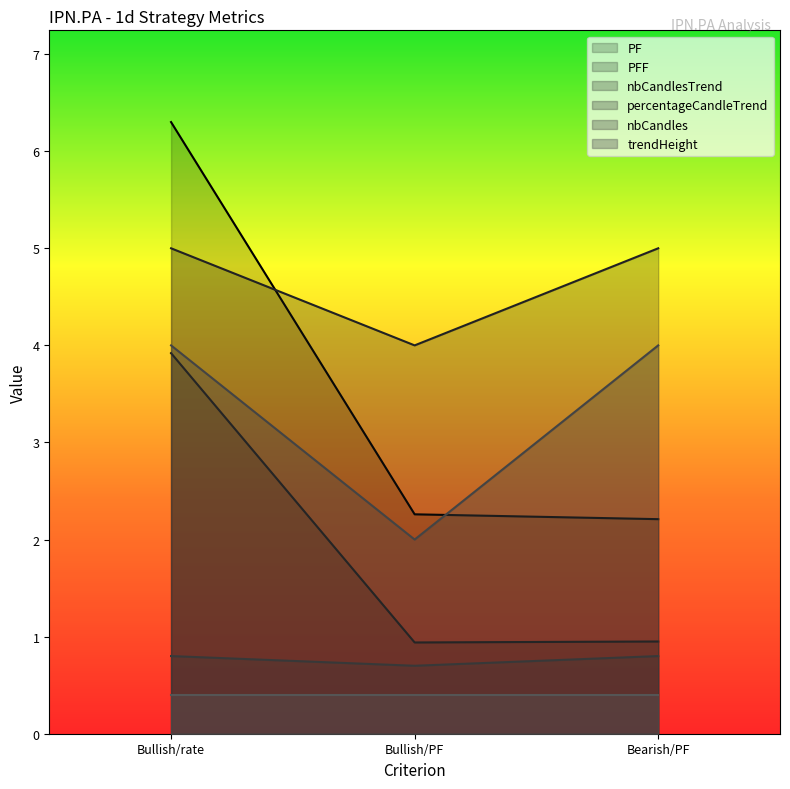

Does the chart have visible grid lines?

No